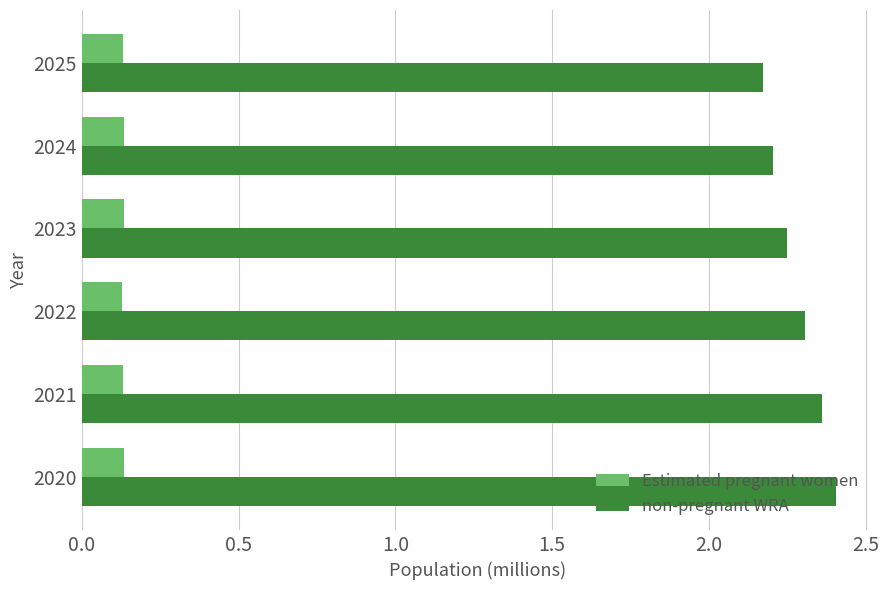

Which series has the largest total across all categories?

non-pregnant WRA